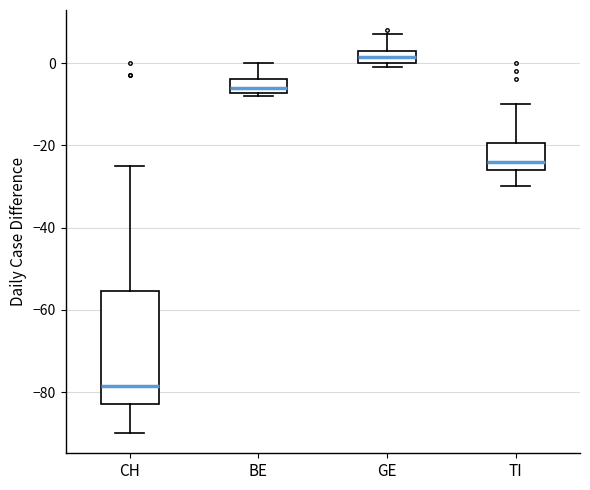

Where does the lower whisker of the box for CH end on the y-axis? The values are not printed on the chart, so give them approximately, as read against the axis.

-90